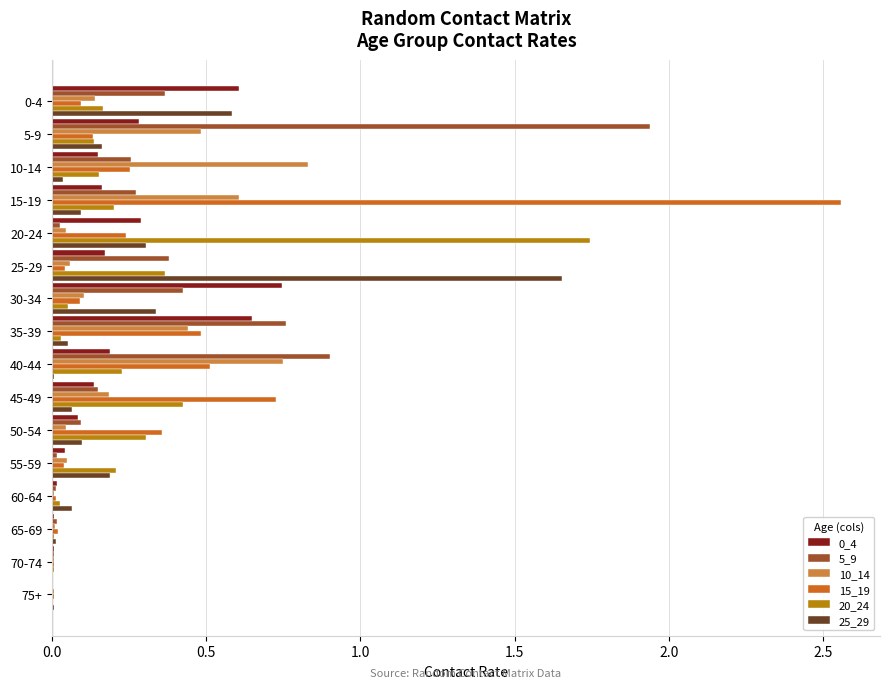

What is the sum of all 20_24 values?

4.1